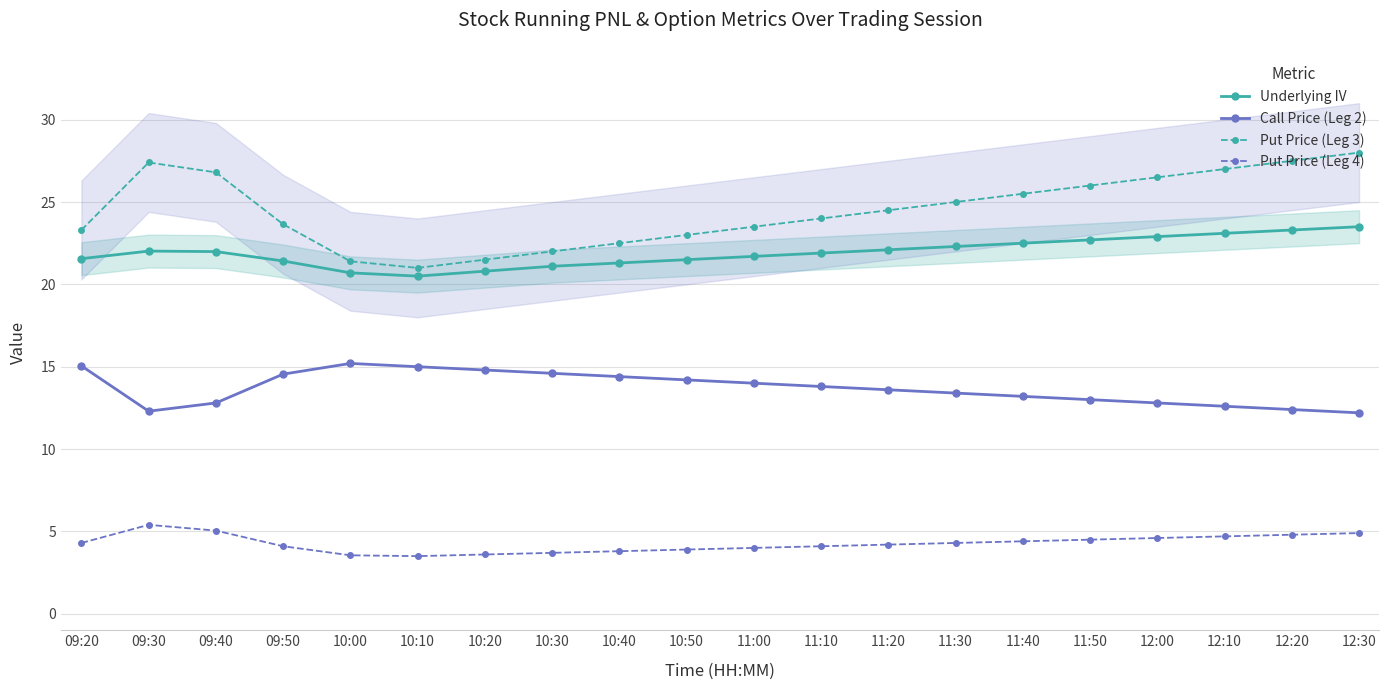

Is the value of Call Price (Leg 2) at 10:50 greater than the value of Put Price (Leg 4) at 11:20?

Yes